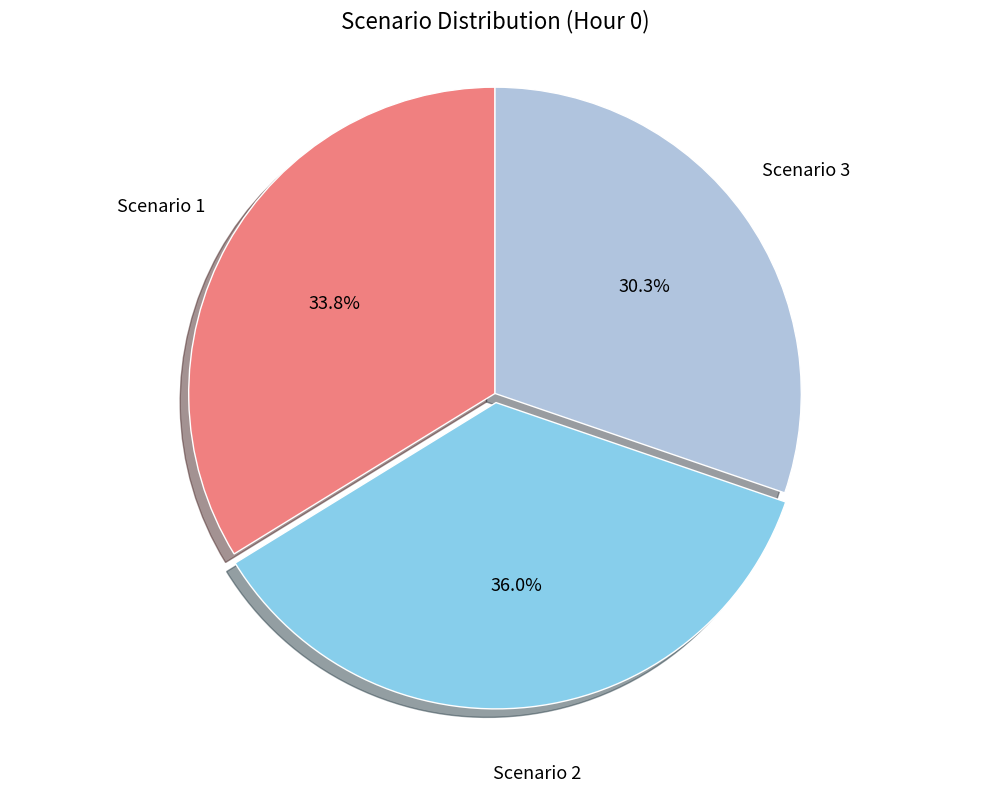

Is there any slice that represents more than half of the pie?

No